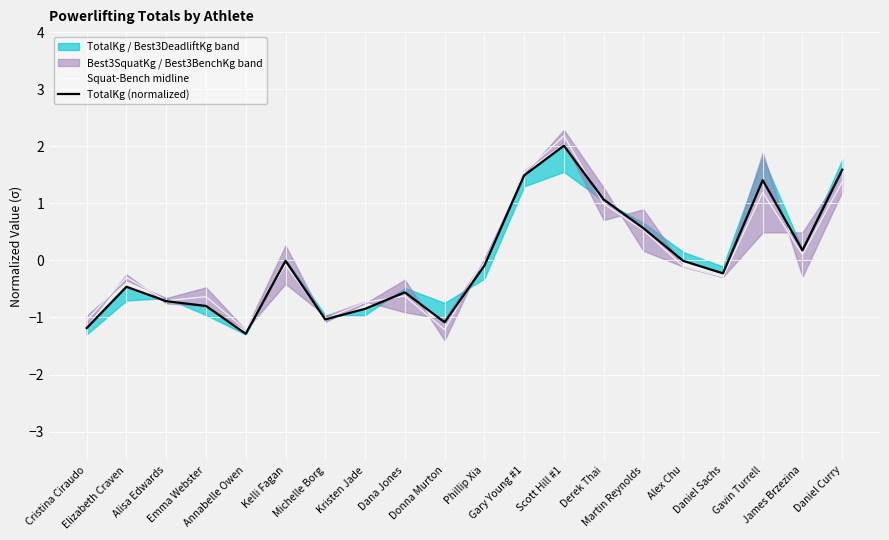

Reading right to left, extract all data points from this chart.

Squat-Bench midline: Daniel Curry=1.4	James Brzezina=0.1	Gavin Turrell=1.2	Daniel Sachs=-0.3	Alex Chu=-0.1	Martin Reynolds=0.5	Derek Thai=1.0	Scott Hill #1=2.2	Gary Young #1=1.5	Phillip Xia=0.1	Donna Murton=-1.2	Dana Jones=-0.6	Kristen Jade=-0.7	Michelle Borg=-1.0	Kelli Fagan=-0.1	Annabelle Owen=-1.2	Emma Webster=-0.6	Alisa Edwards=-0.7	Elizabeth Craven=-0.3	Cristina Ciraudo=-1.0
TotalKg (normalized): Daniel Curry=1.6	James Brzezina=0.2	Gavin Turrell=1.4	Daniel Sachs=-0.2	Alex Chu=-0.0	Martin Reynolds=0.6	Derek Thai=1.1	Scott Hill #1=2.0	Gary Young #1=1.5	Phillip Xia=-0.1	Donna Murton=-1.1	Dana Jones=-0.6	Kristen Jade=-0.8	Michelle Borg=-1.0	Kelli Fagan=-0.0	Annabelle Owen=-1.3	Emma Webster=-0.8	Alisa Edwards=-0.7	Elizabeth Craven=-0.5	Cristina Ciraudo=-1.2